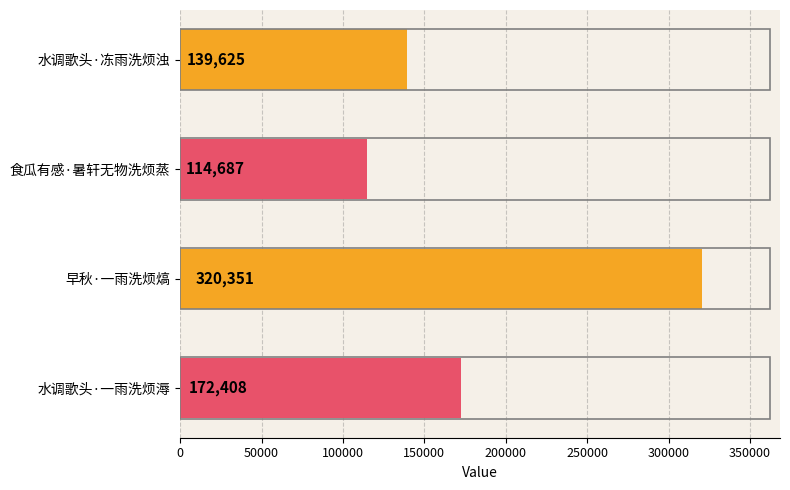

The chart shows a value of 114687 at 食瓜有感·暑轩无物洗烦蒸. True or false?

True